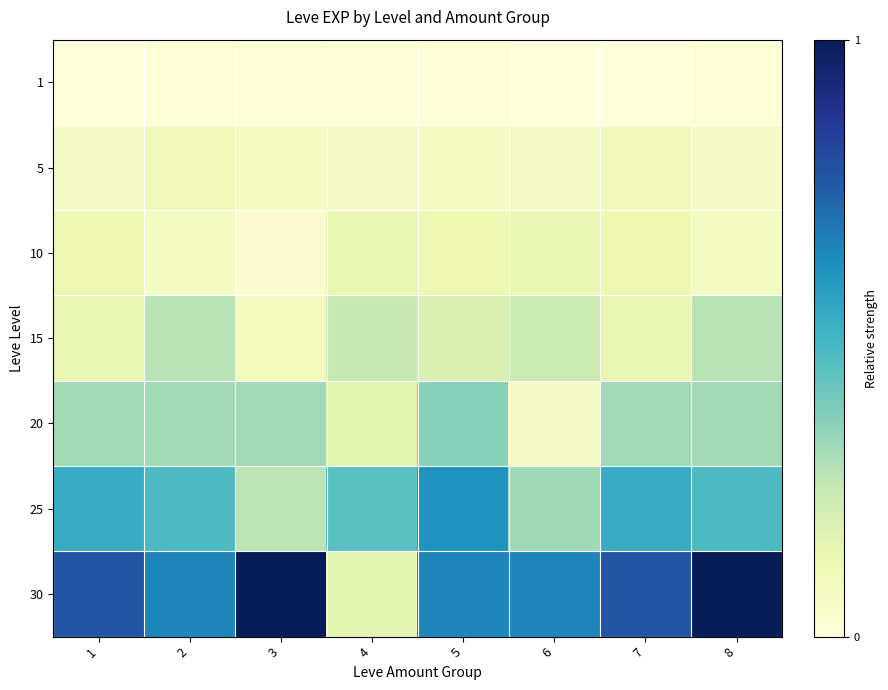

Which series changed the most between 7 and 8?

30